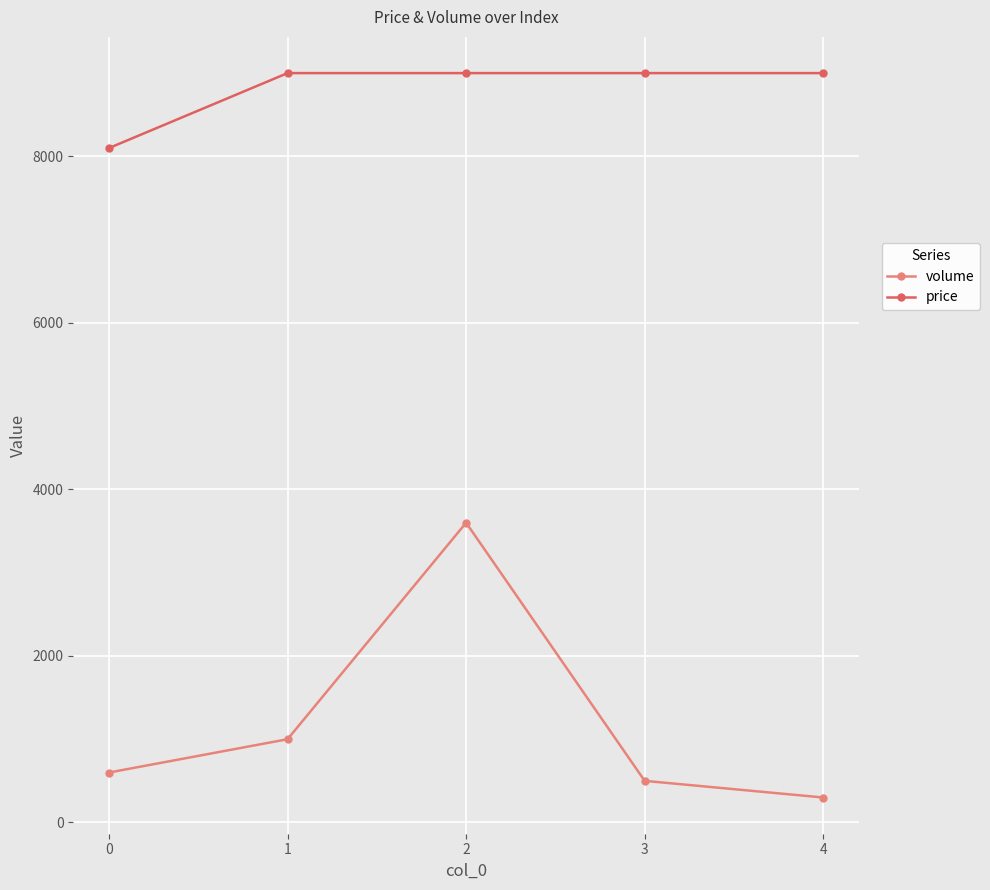

Is the value of volume at 4 greater than the value of price at 4?

No